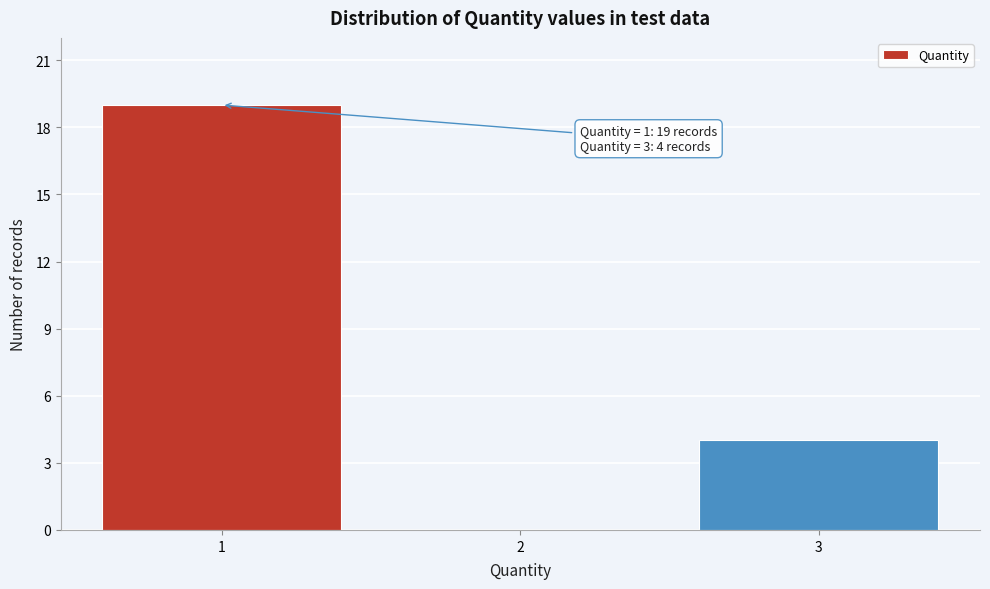

Over which range of the x-axis is the bar tallest?

0.5 to 1.5